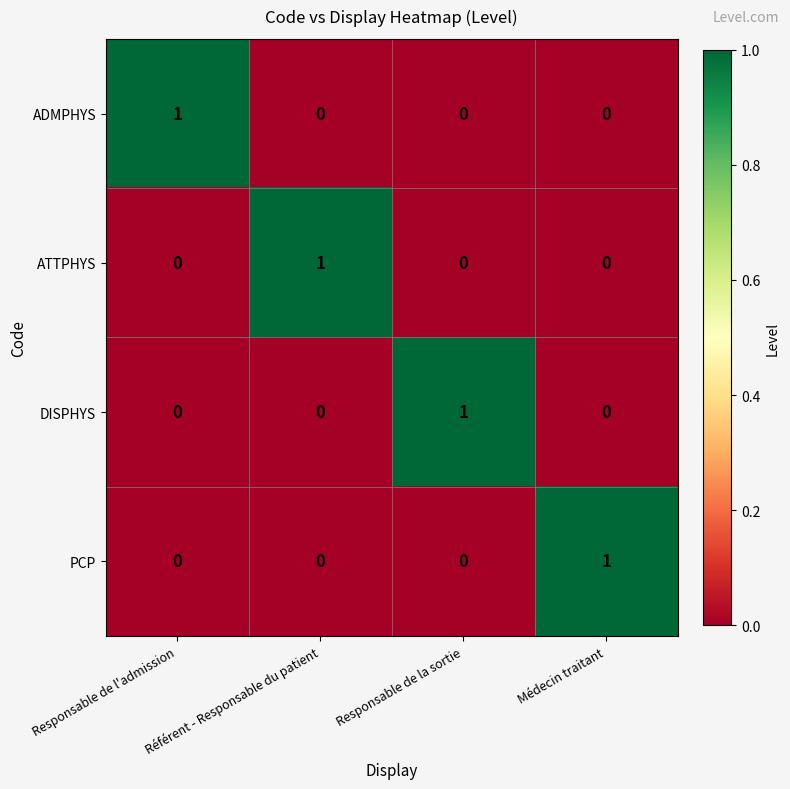

Count the ATTPHYS values in the range 0 to 1.

4